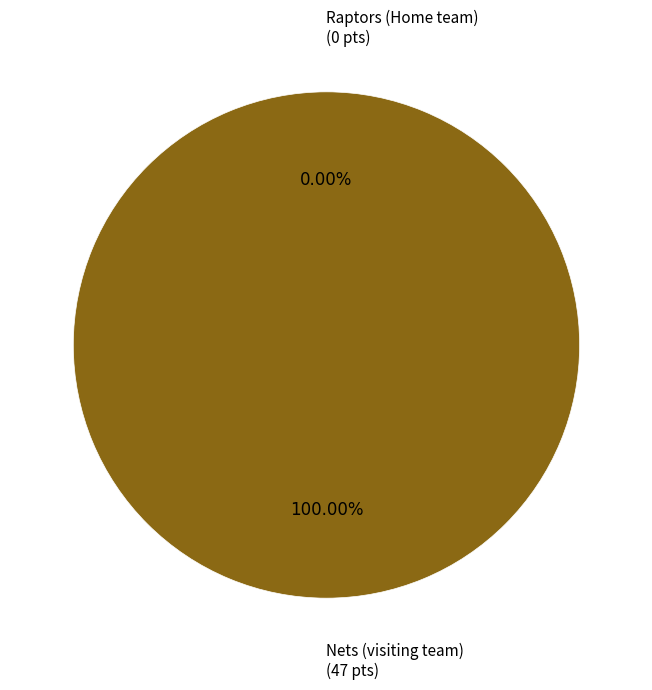

True or false: Nets (visiting team) accounts for 100% of the total.

True